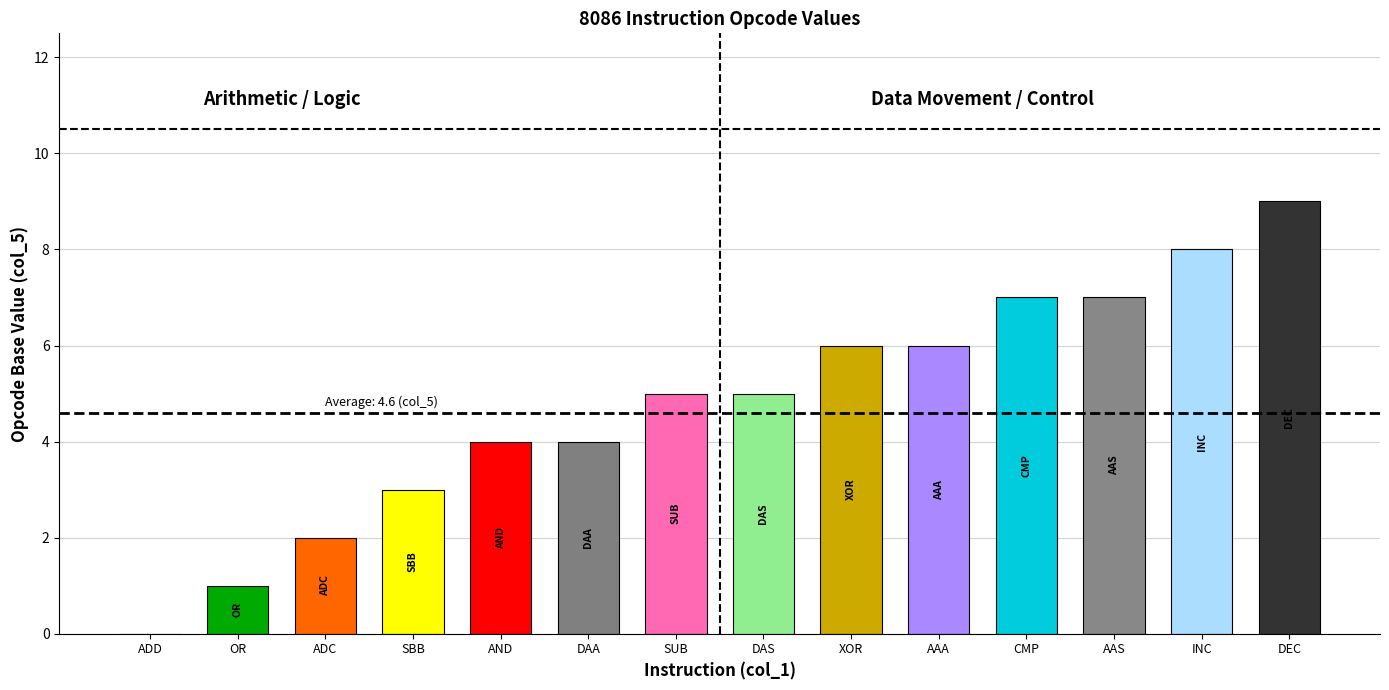

What is the maximum value shown in the chart?

9